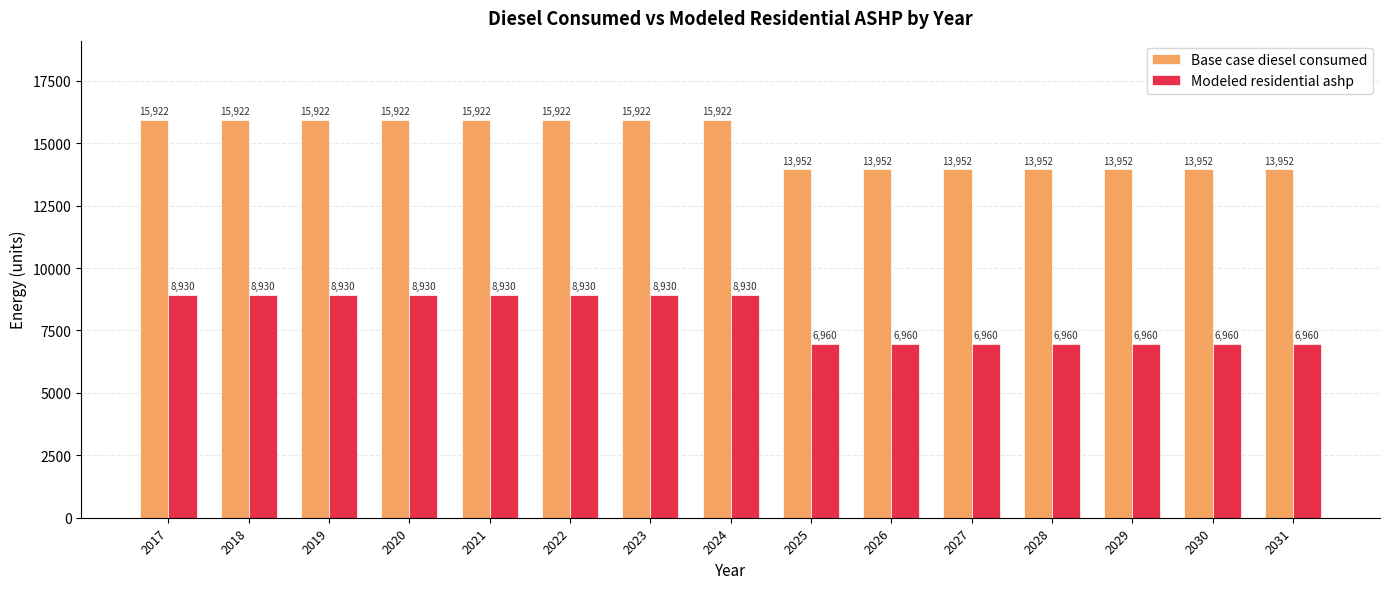

Which series has the largest total across all categories?

Base case diesel consumed